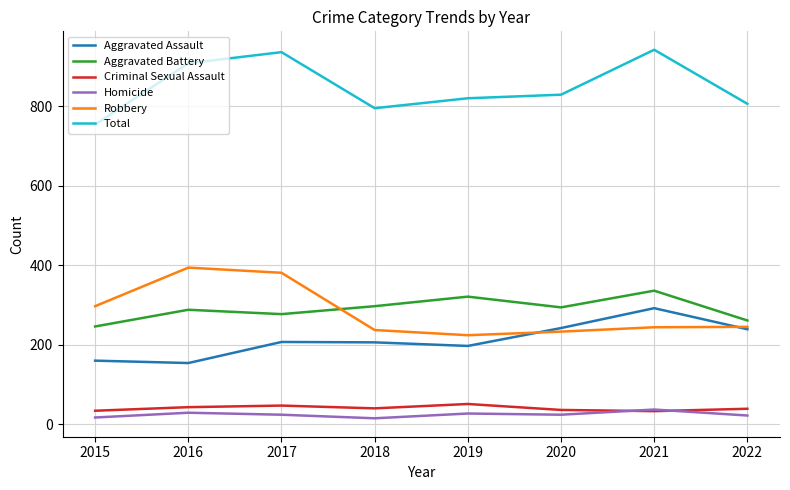

True or false: Aggravated Assault and Total cross at least once.

False